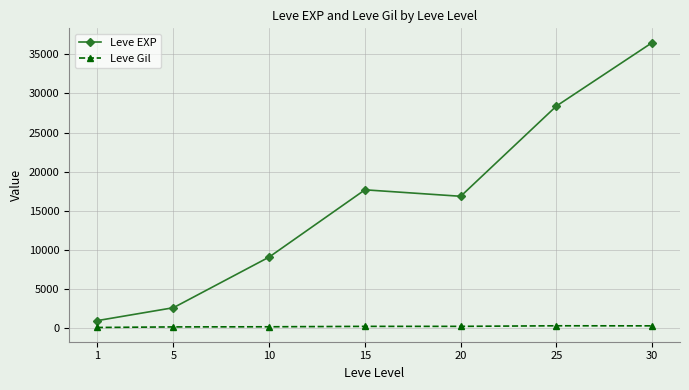

What is the difference between the Leve Gil values at 1 and 5?

72.0